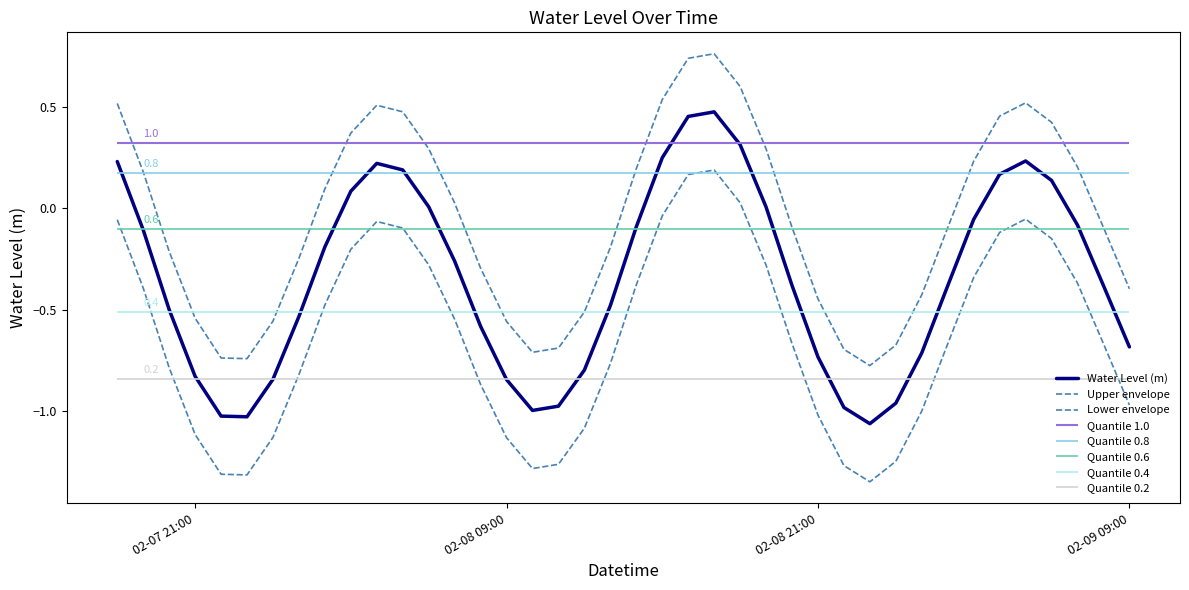

What position from the left is 02-07 21:00?

4